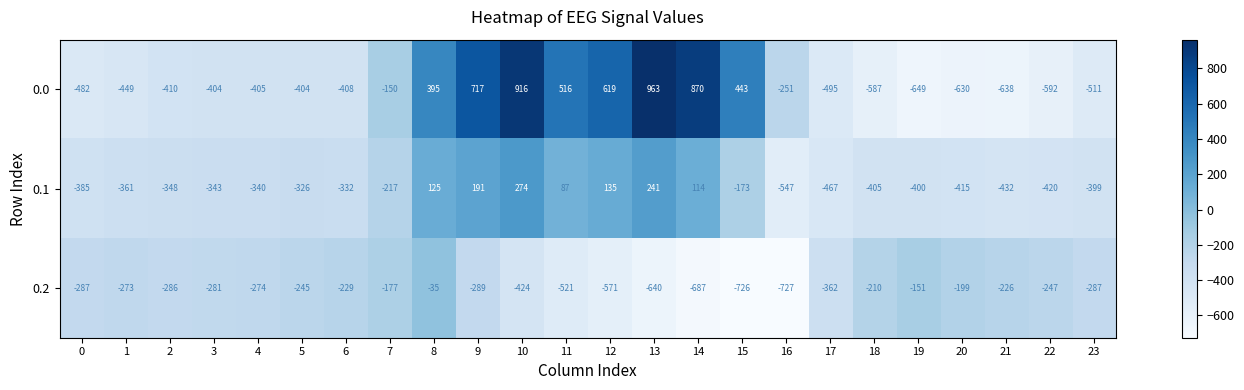

What is the difference between the maximum and minimum values in the 0.2 series?

692